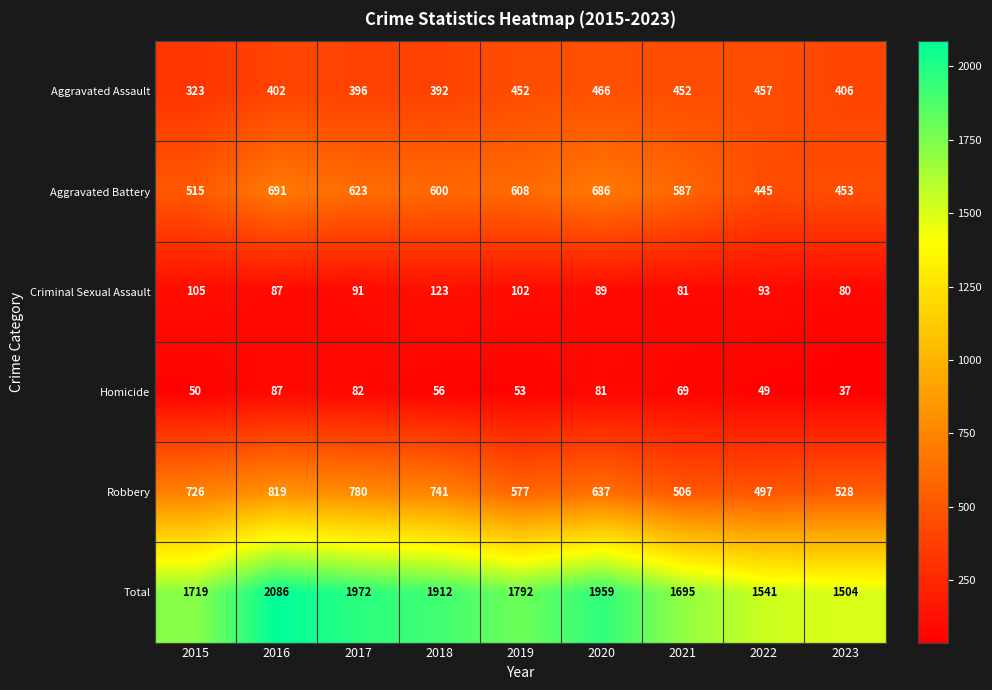

What is the sum of the Total values at 2022 and 2023?

3045